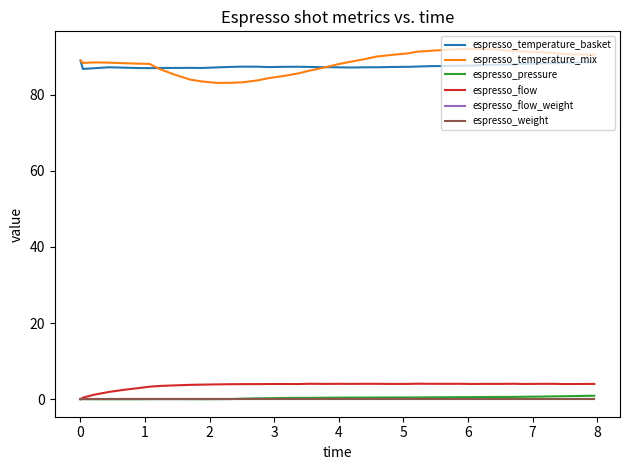

Does the chart have visible grid lines?

No